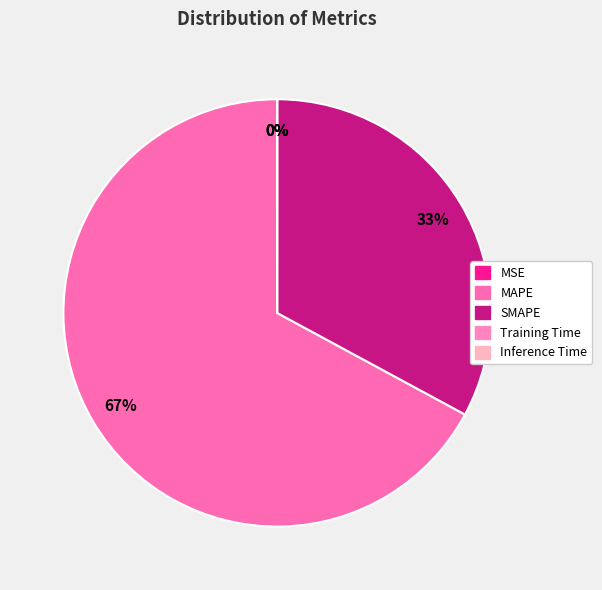

To the nearest percent, what is the difference between the largest and smallest slice percentages?

67%